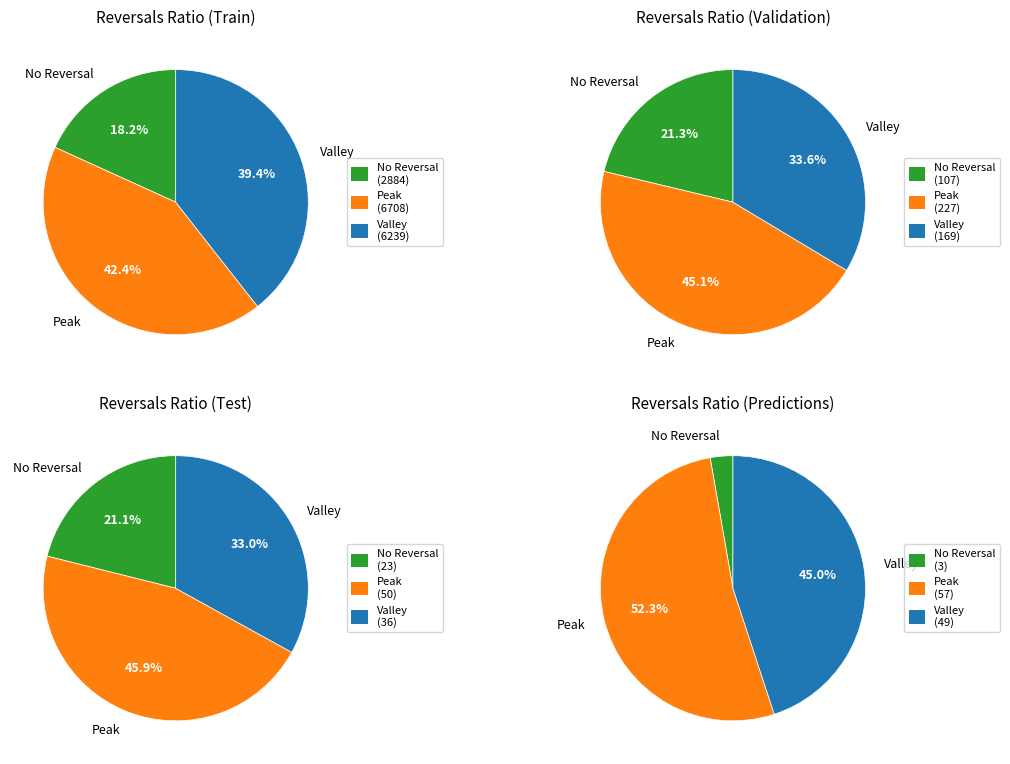

To the nearest percent, what is the difference between the 11 and 3 slice percentages?

9%